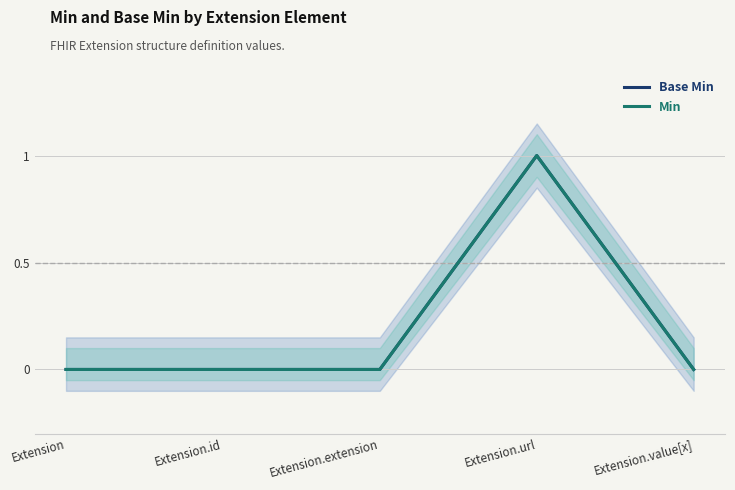

At Extension.extension, list the series in order from largest to smallest.

Base Min, Min